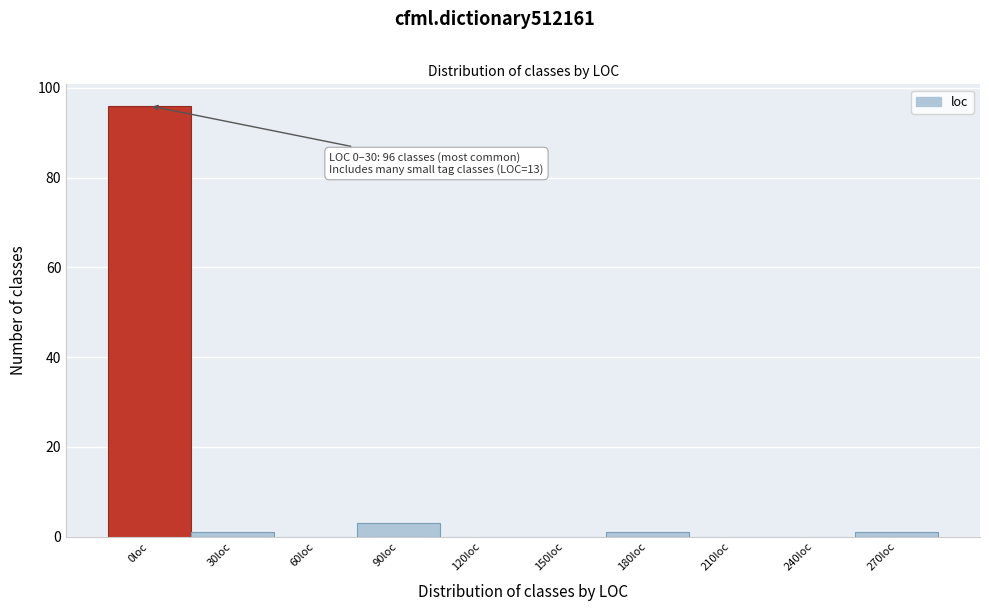

Reading left to right, transcribe all the data shown in this chart.

0loc=96	30loc=1	60loc=0	90loc=3	120loc=0	150loc=0	180loc=1	210loc=0	240loc=0	270loc=1